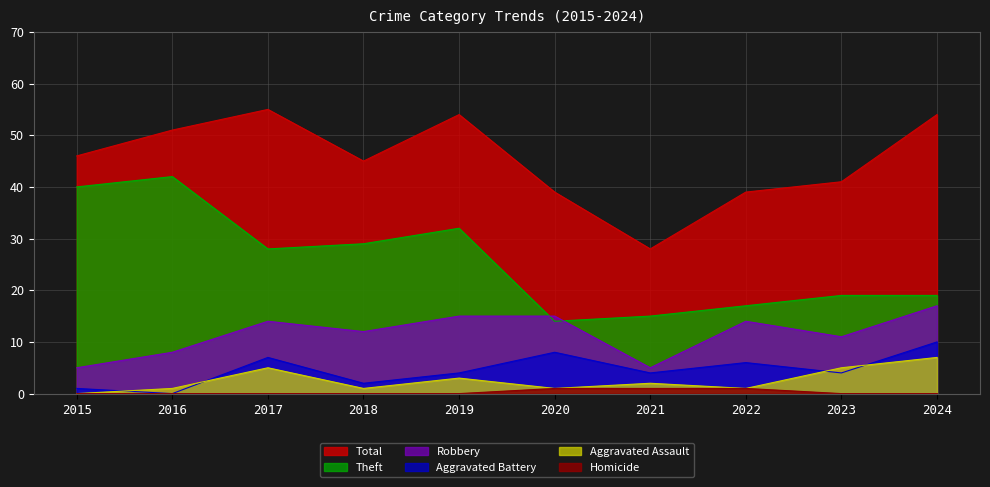

What is the sum of the Total values at 2023 and 2018?

86